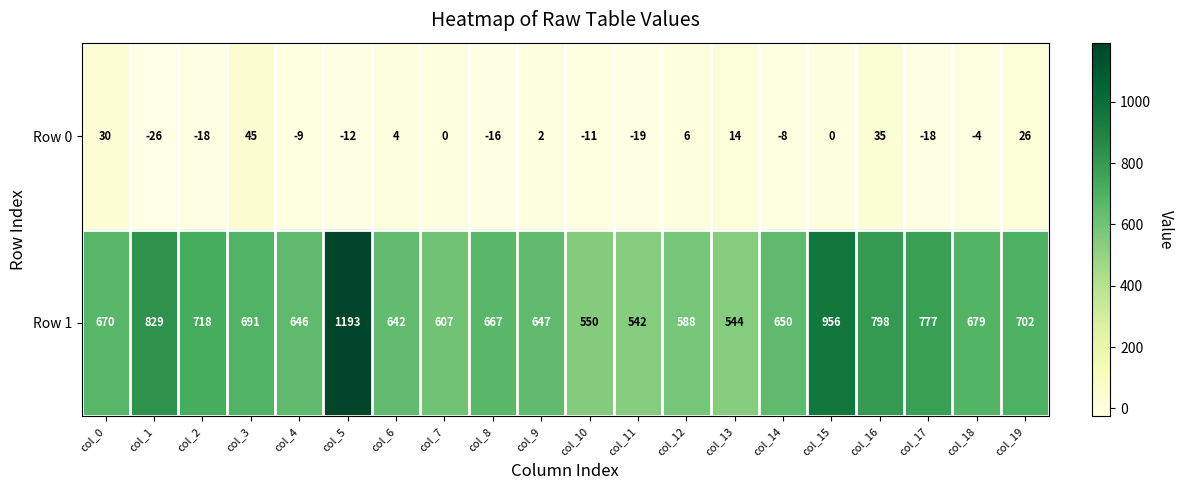

What is the difference between the highest and lowest values at col_14?

658